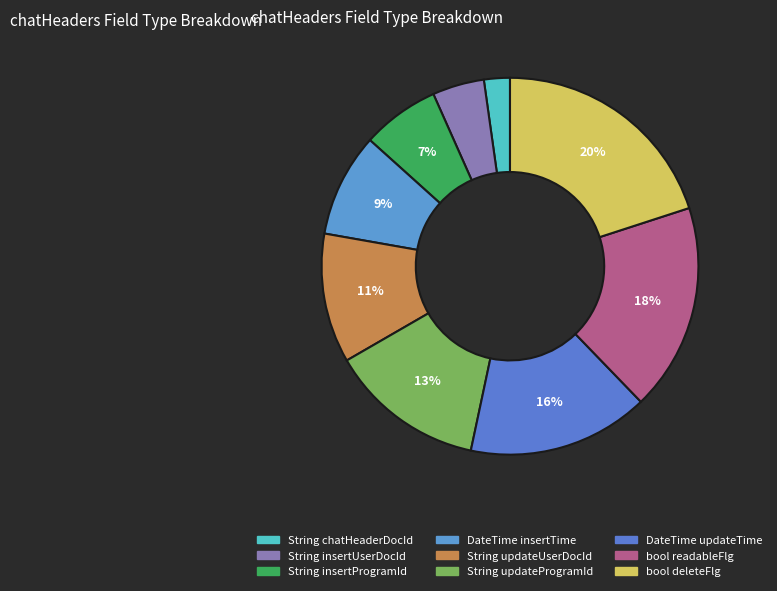

The String updateUserDocId slice represents 11% of the pie. True or false?

True